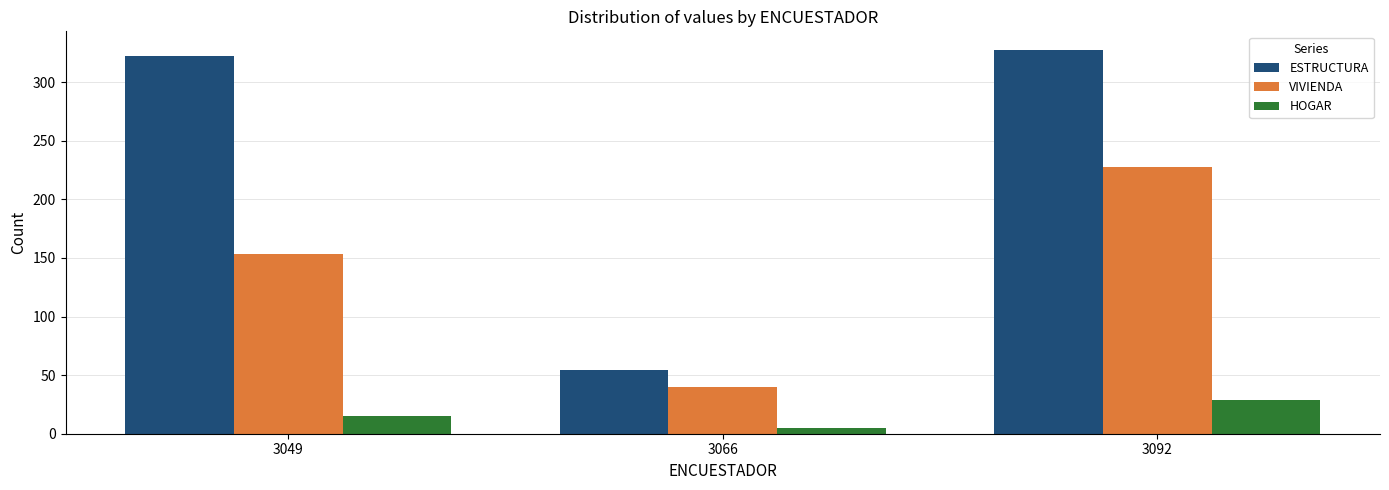

What is the total value across all series at 3049?

490